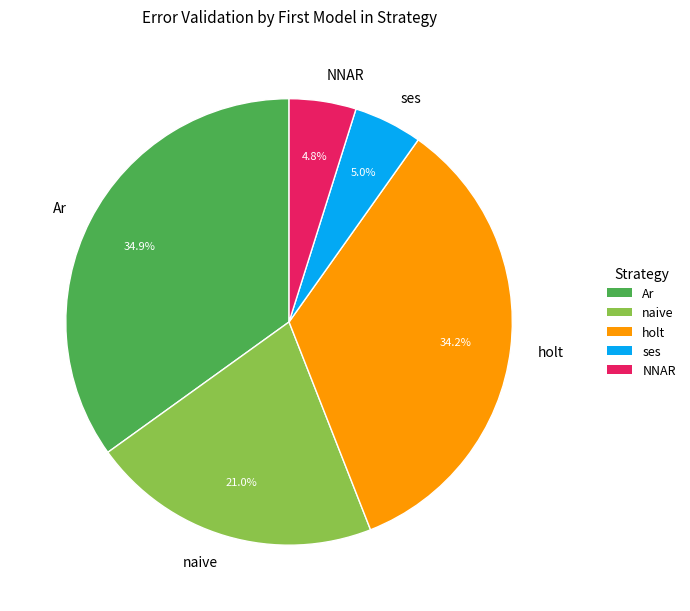

Do NNAR and Ar together represent more than half of the pie?

No